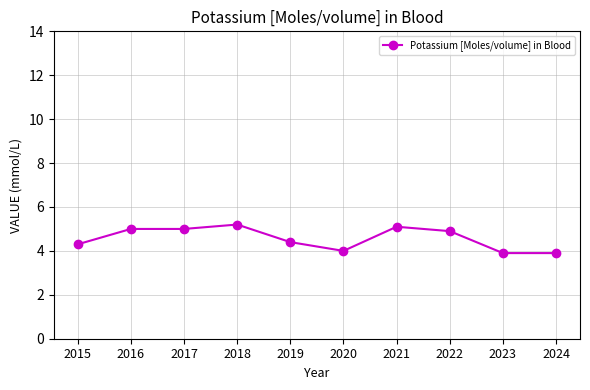

Does the chart display data point markers on the line(s)?

Yes